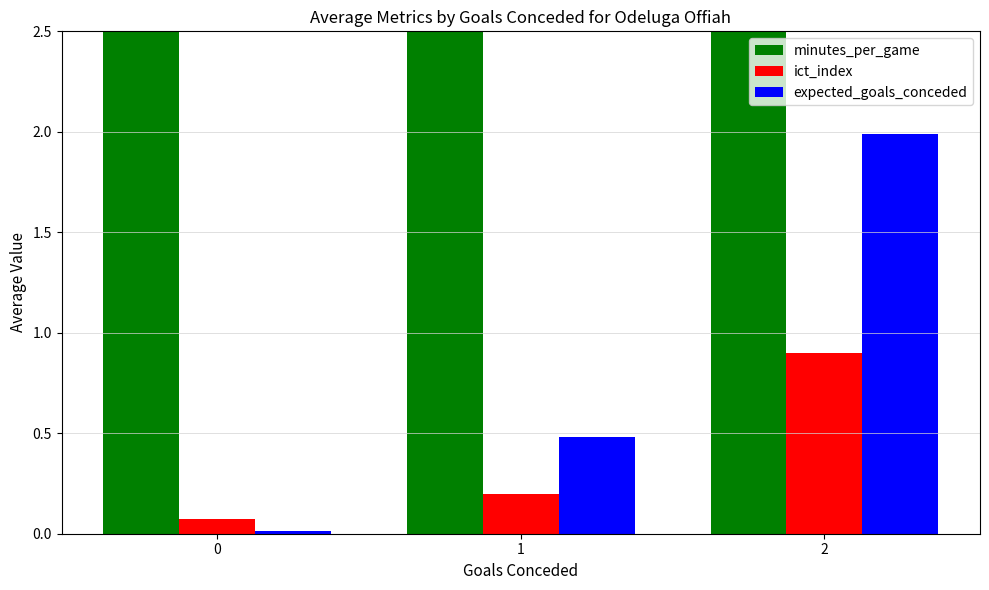

Between 0 and 1, which series saw the biggest shift?

minutes_per_game